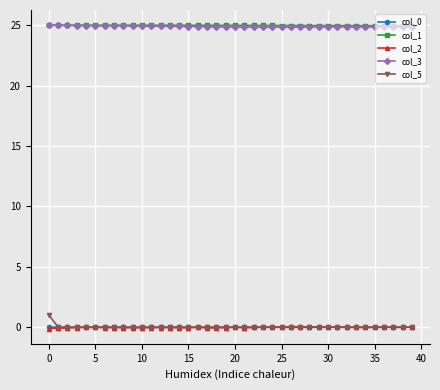

How many lines are shown in the chart?

5